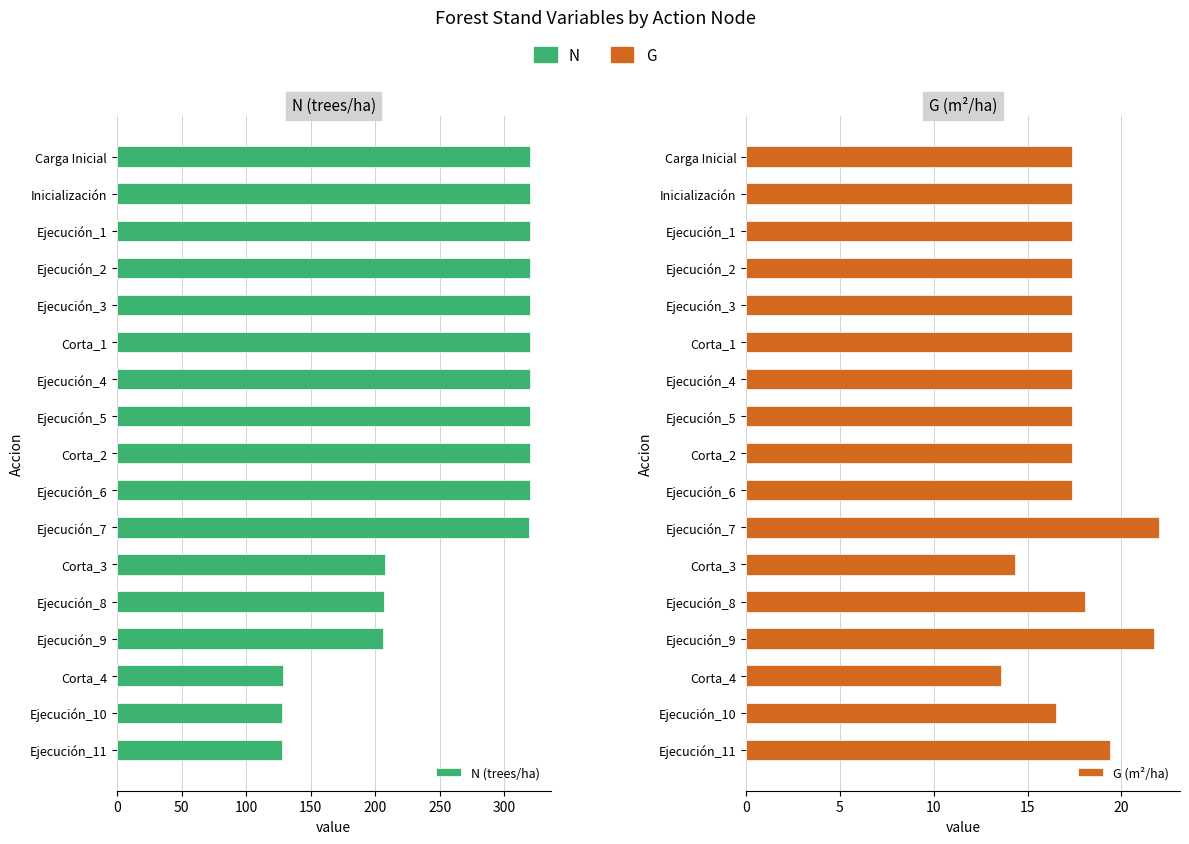

Reading left to right, extract all data points from this chart.

N (trees/ha): 319.9	319.9	319.9	319.9	319.9	319.9	319.9	319.9	319.9	319.9	318.8	207.2	206.5	205.8	128.6	128.2	127.7
G (m²/ha): 17.4	17.4	17.4	17.4	17.4	17.4	17.4	17.4	17.4	17.4	22.0	14.3	18.0	21.7	13.6	16.5	19.4